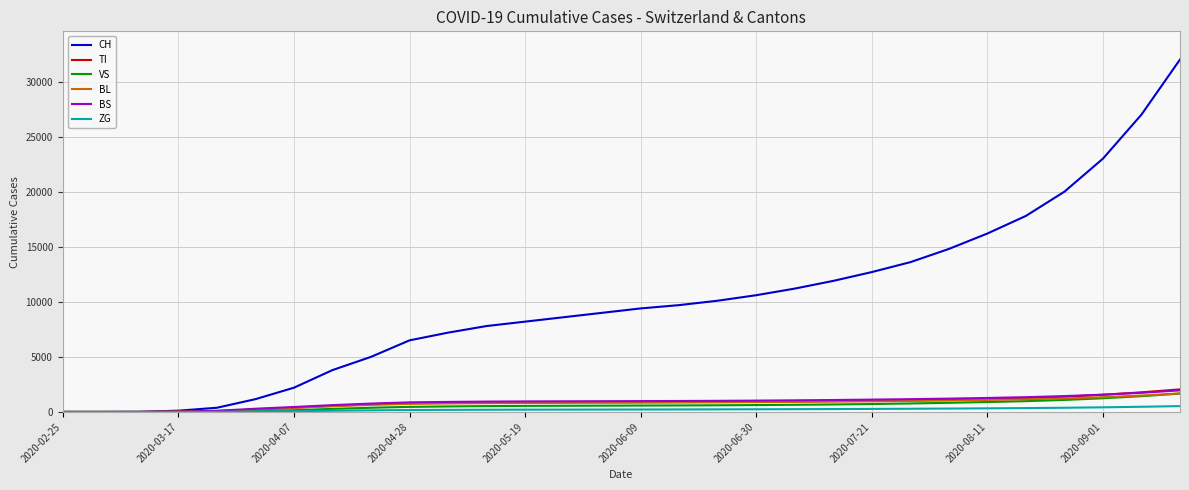

Which series has the widest spread of values?

CH